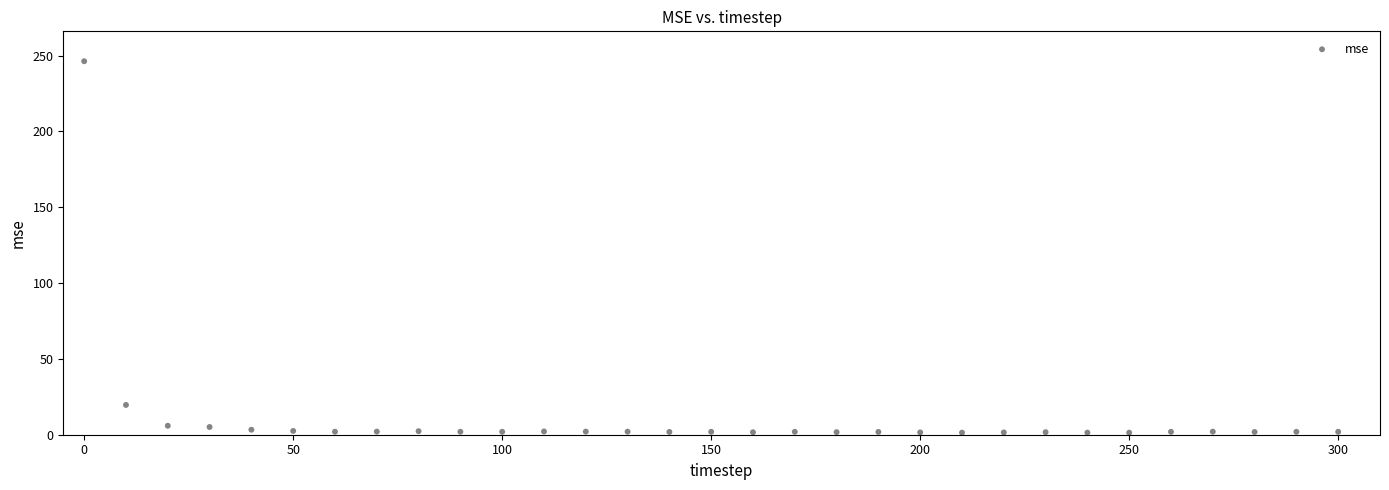

What Y value in the scatter plot is closest to 123?

19.6